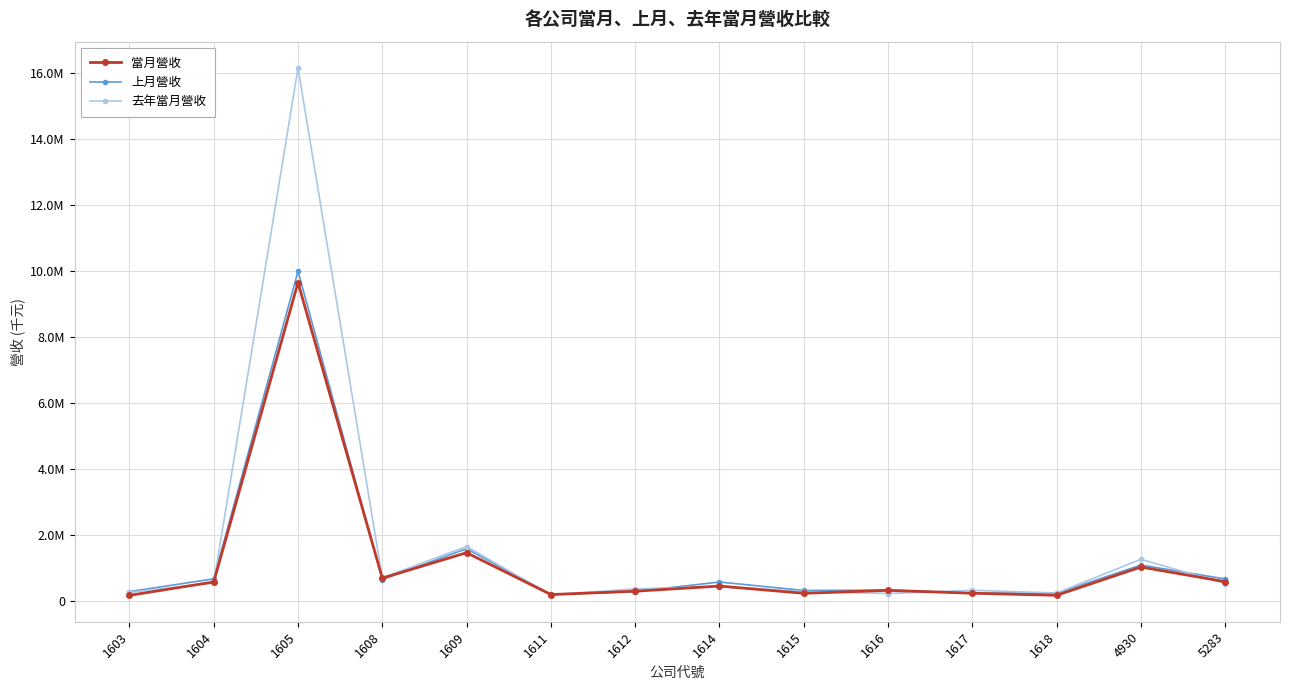

At which label does 當月營收 first exceed 453131?

1604